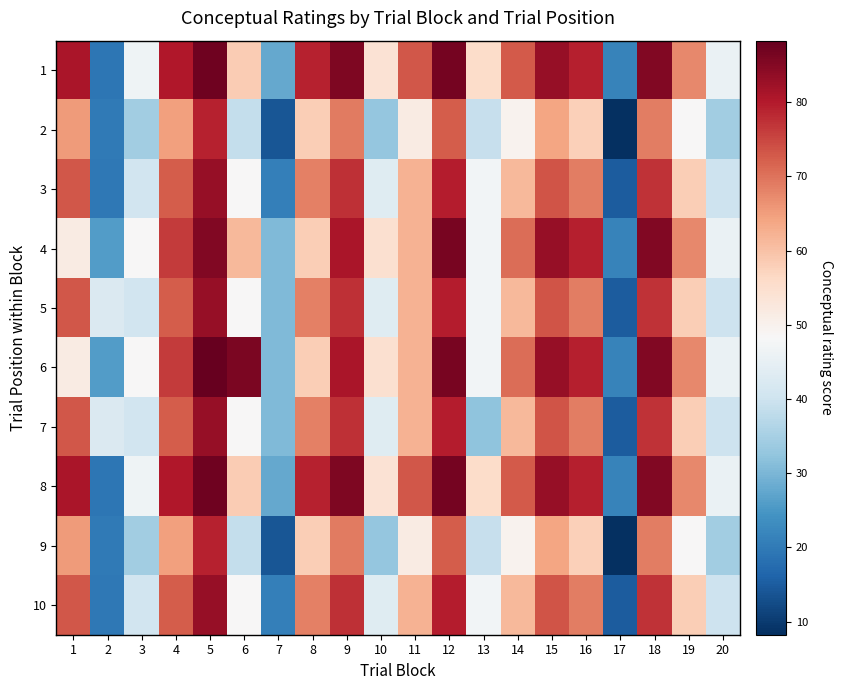

Reading left to right, what are all the values shown in this chart?

1: 1=81.1	2=19.2	3=46.6	4=80.3	5=87.4	6=58.3	7=27.8	8=79.1	9=85.7	10=54.0	11=73.0	12=86.7	13=55.7	14=72.9	15=83.1	16=79.5	17=21.5	18=85.4	19=67.5	20=45.6
2: 1=65.4	2=20.0	3=34.3	4=64.6	5=79.2	6=38.6	7=13.9	8=58.0	9=69.2	10=32.9	11=51.5	12=72.4	13=38.9	14=49.6	15=64.0	16=57.8	17=8.2	18=68.9	19=48.5	20=34.3
3: 1=73.2	2=19.6	3=40.5	4=72.5	5=83.3	6=48.5	7=20.8	8=68.5	9=77.5	10=43.4	11=62.3	12=79.6	13=47.3	14=61.3	15=73.5	16=68.7	17=14.9	18=77.1	19=58.0	20=40.0
4: 1=51.5	2=25.9	3=48.5	4=76.2	5=85.4	6=61.3	7=30.7	8=58.0	9=81.0	10=54.7	11=62.3	12=86.2	13=47.3	14=70.8	15=83.1	16=79.5	17=21.5	18=85.4	19=67.5	20=45.6
5: 1=73.2	2=42.5	3=40.5	4=72.5	5=83.3	6=48.5	7=30.4	8=68.5	9=77.5	10=43.4	11=62.3	12=79.6	13=47.3	14=61.3	15=73.5	16=68.7	17=14.9	18=77.1	19=58.0	20=40.0
6: 1=51.5	2=25.9	3=48.5	4=76.2	5=88.3	6=86.0	7=30.7	8=58.0	9=81.0	10=54.7	11=62.3	12=86.2	13=47.3	14=70.8	15=83.1	16=79.5	17=21.5	18=85.4	19=67.5	20=45.6
7: 1=73.2	2=42.5	3=40.5	4=72.5	5=83.3	6=48.5	7=30.4	8=68.5	9=77.5	10=43.4	11=62.3	12=79.6	13=32.2	14=61.3	15=73.5	16=68.7	17=14.9	18=77.1	19=58.0	20=40.0
8: 1=81.1	2=19.2	3=46.6	4=80.3	5=87.4	6=58.3	7=27.8	8=79.1	9=85.7	10=54.0	11=73.0	12=86.7	13=55.7	14=72.9	15=83.1	16=79.5	17=21.5	18=85.4	19=67.5	20=45.6
9: 1=65.4	2=20.0	3=34.3	4=64.6	5=79.2	6=38.6	7=13.9	8=58.0	9=69.2	10=32.9	11=51.5	12=72.4	13=38.9	14=49.6	15=64.0	16=57.8	17=8.2	18=68.9	19=48.5	20=34.3
10: 1=73.2	2=19.6	3=40.5	4=72.5	5=83.3	6=48.5	7=20.8	8=68.5	9=77.5	10=43.4	11=62.3	12=79.6	13=47.3	14=61.3	15=73.5	16=68.7	17=14.9	18=77.1	19=58.0	20=40.0